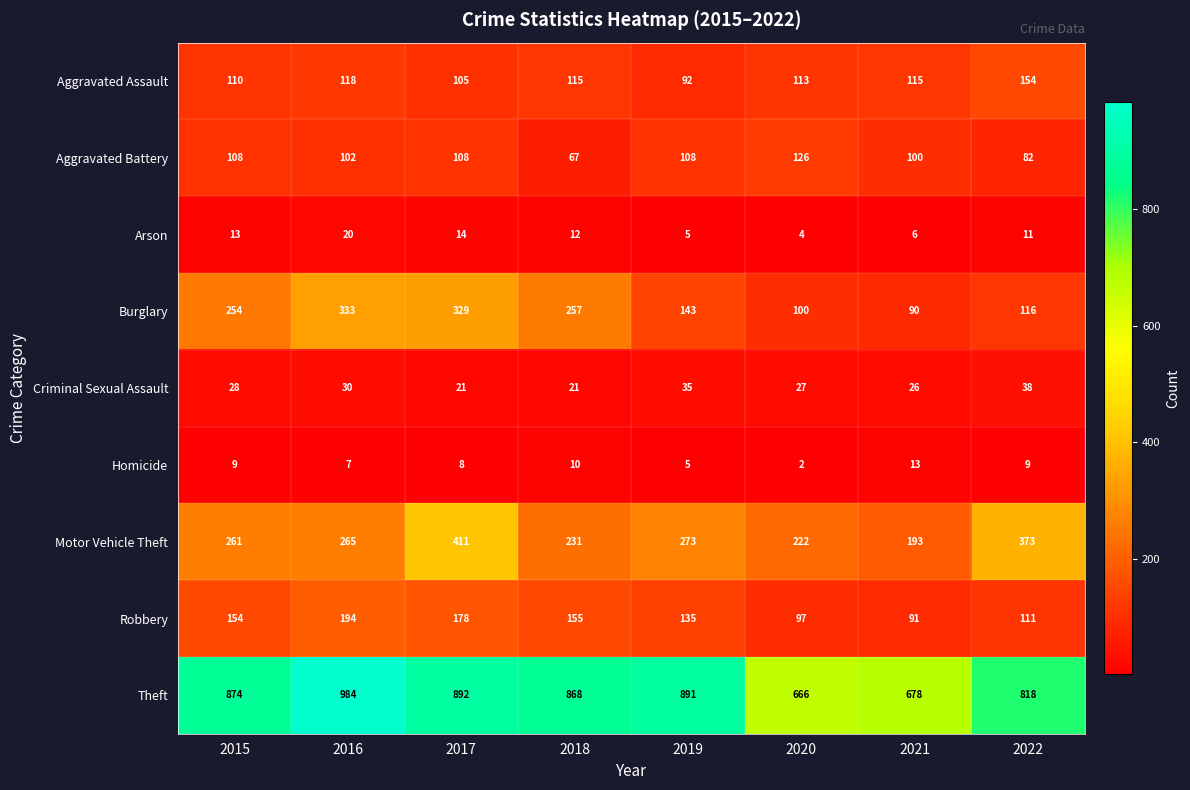

At which category does the chart reach its minimum across all series?

2020